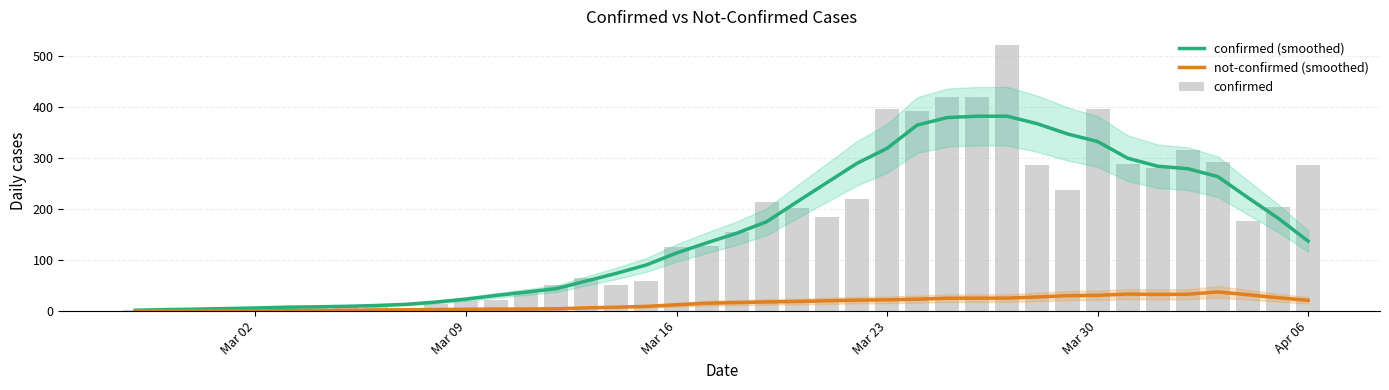

What is the highest value of the confirmed (smoothed) series?

381.9